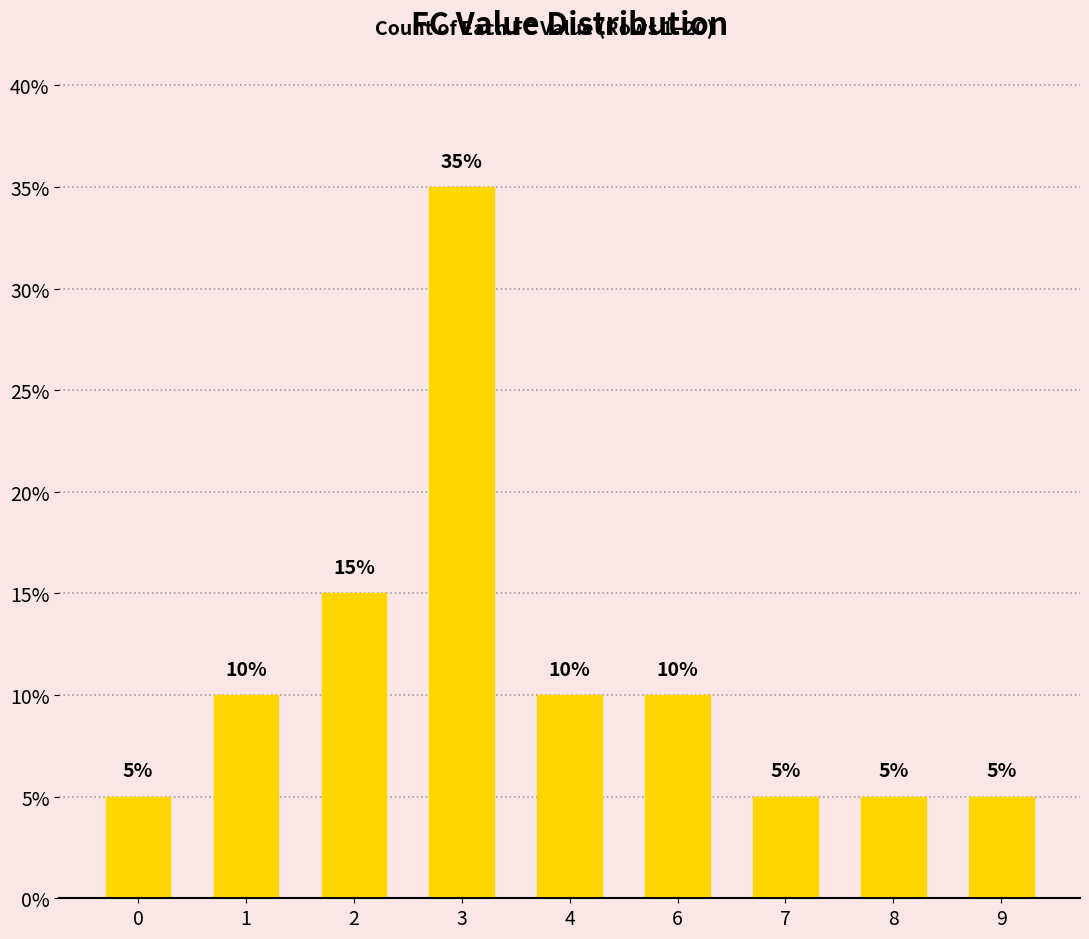

The value at 1 is 7. True or false?

False